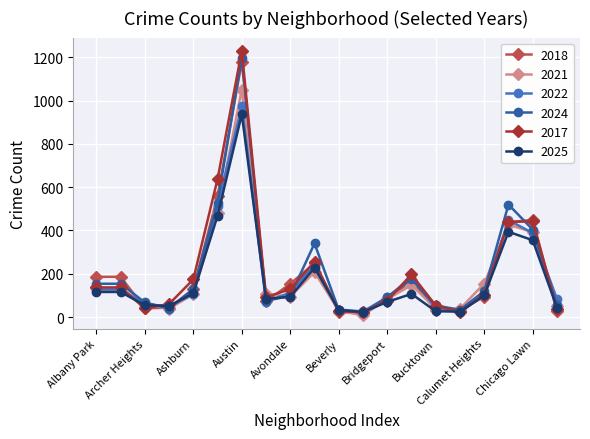

Which series has the widest spread of values?

2017